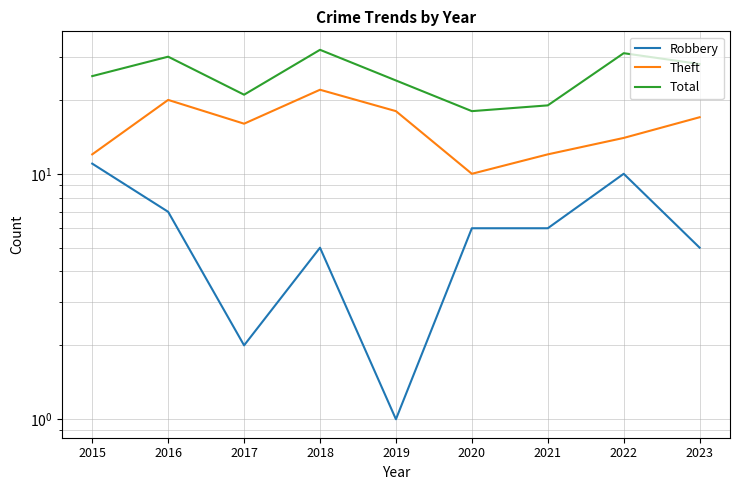

At which category does Robbery reach its first local valley?

2017